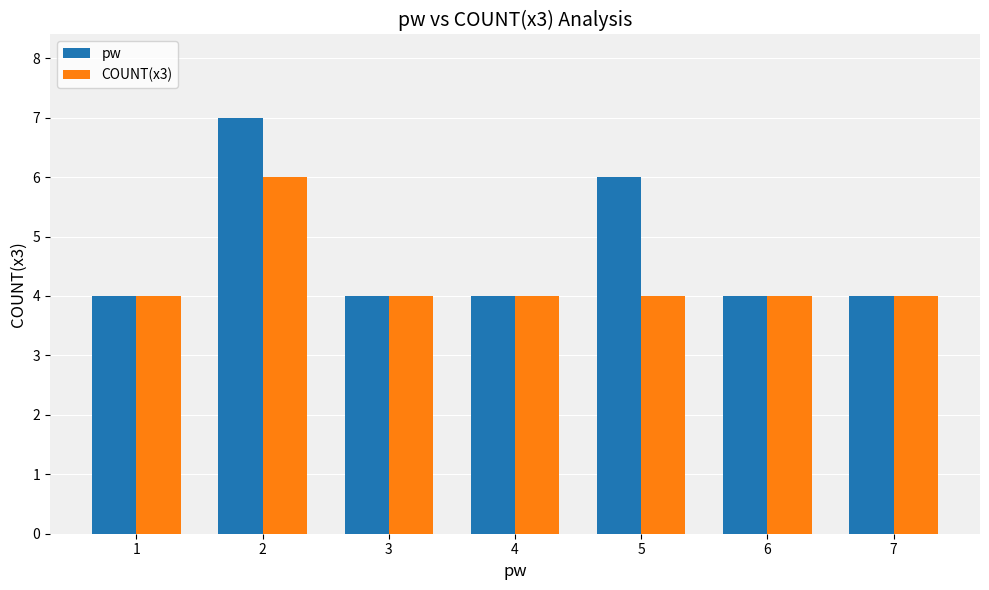

What is the approximate value of COUNT(x3) at 1?

4